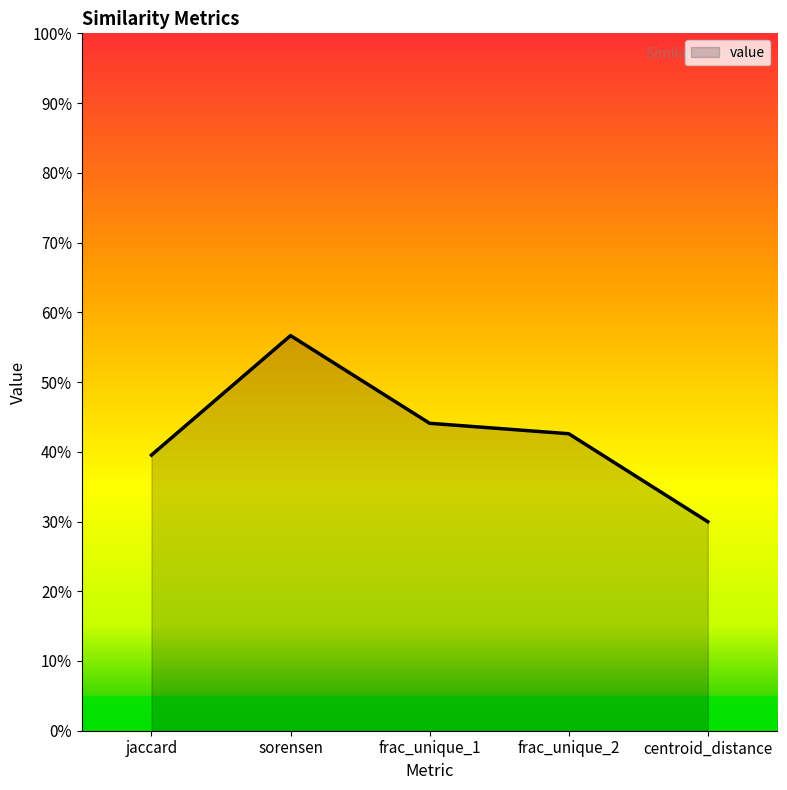

Reading right to left, what are all the values shown in this chart?

0.3	0.4	0.4	0.6	0.4